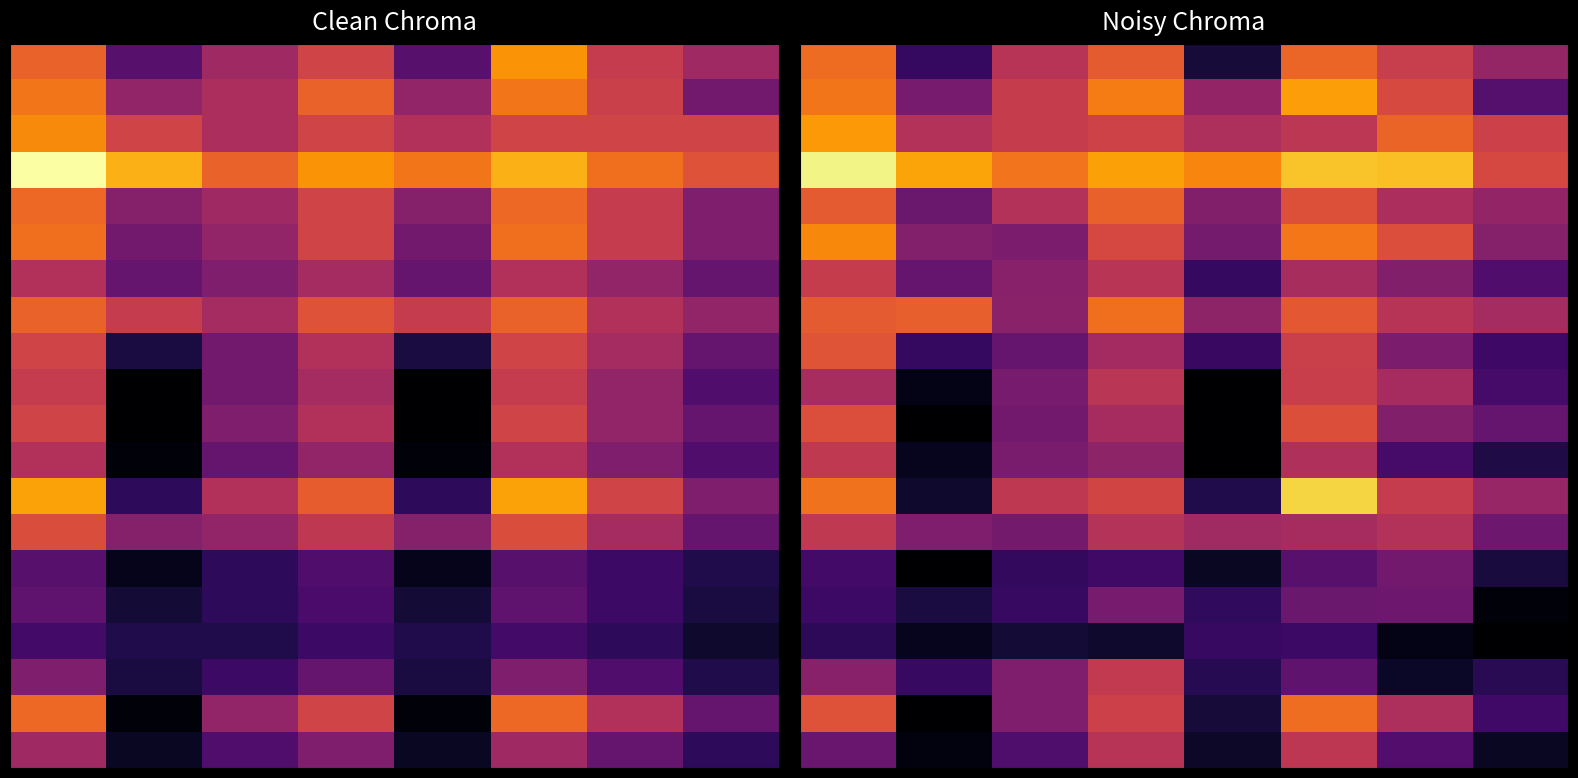

Between 4 and 1, which is larger?

1